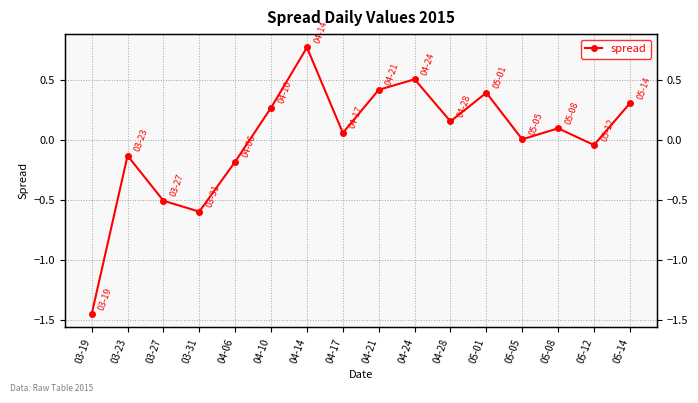

What is the value of the 8th point from the left?

0.1